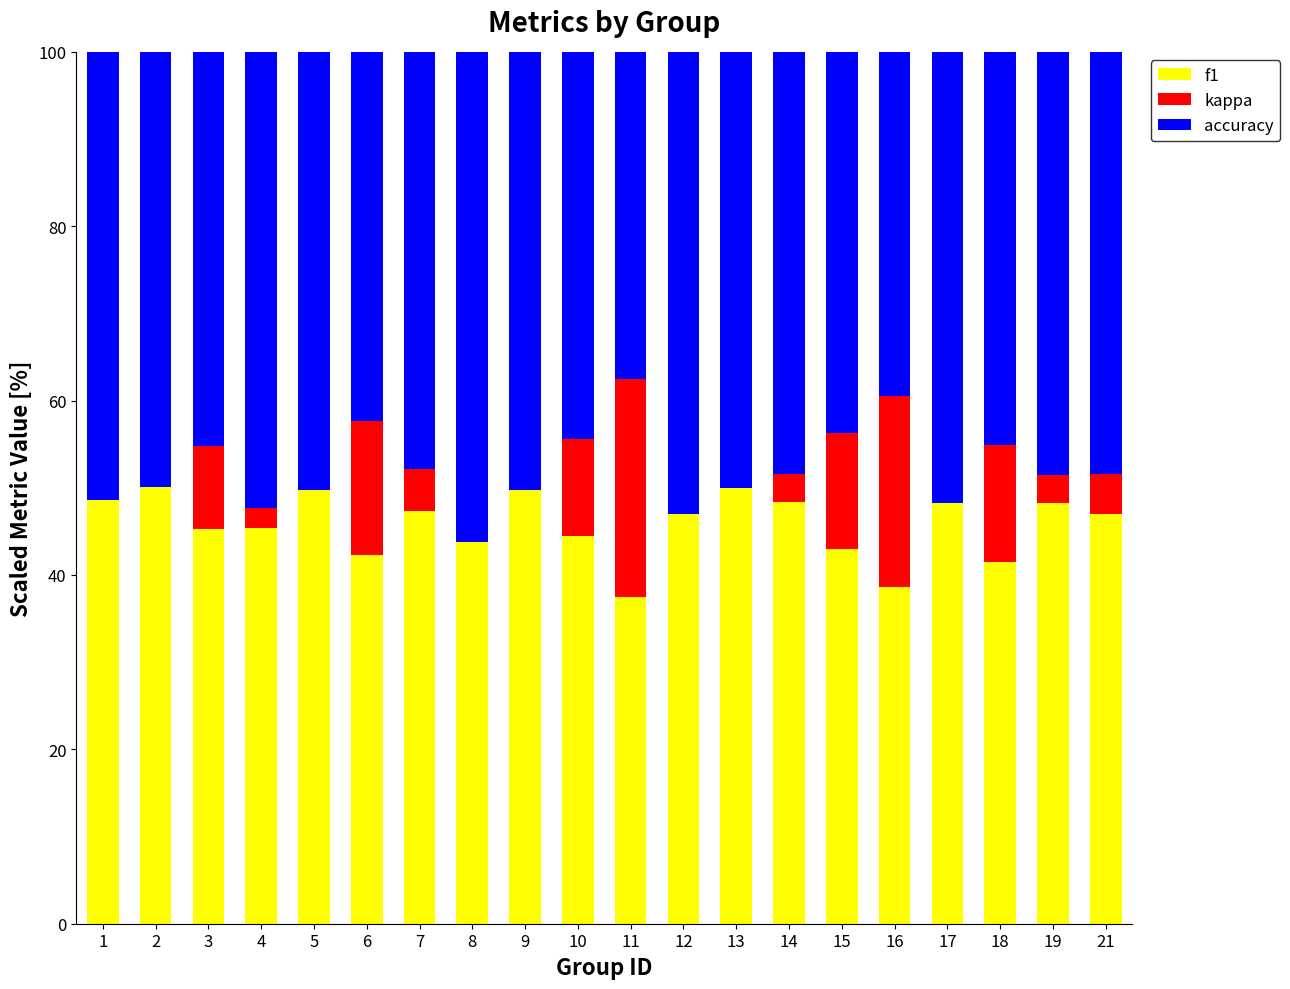

What is the total value across all series at 9?

100.0